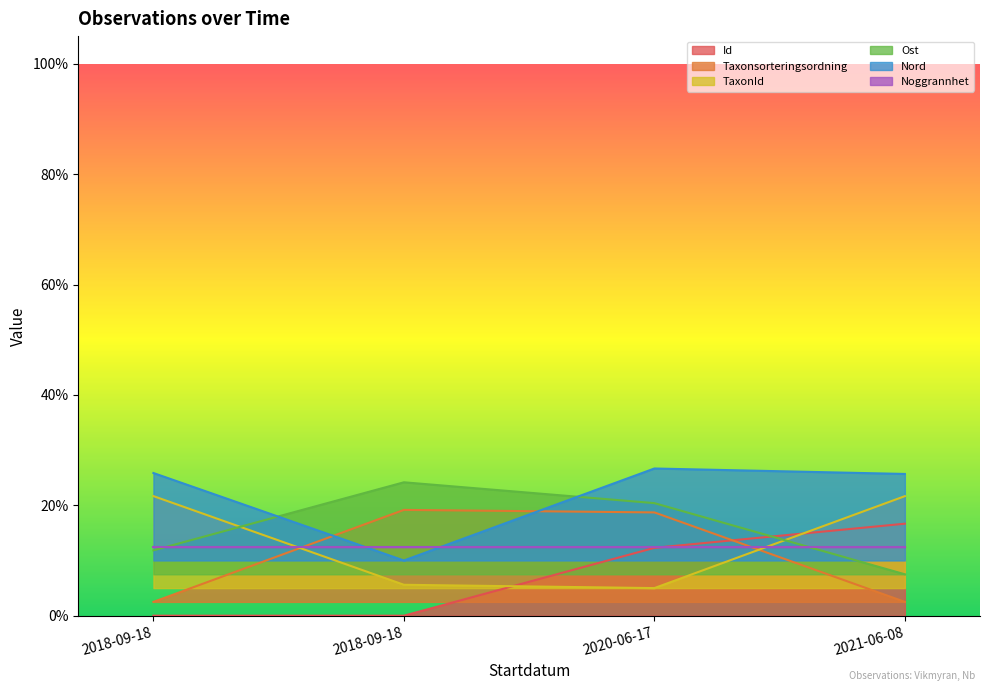

At which label is Nord closest to 0?

2018-09-18